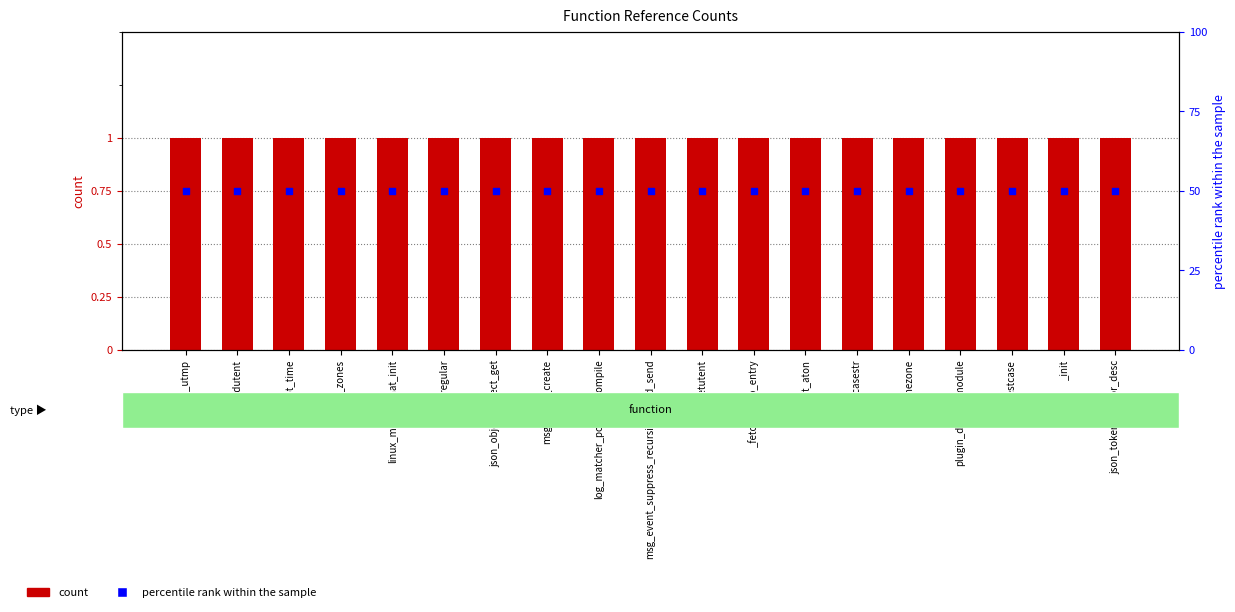

Which series contains the highest Y value?

percentile rank within the sample